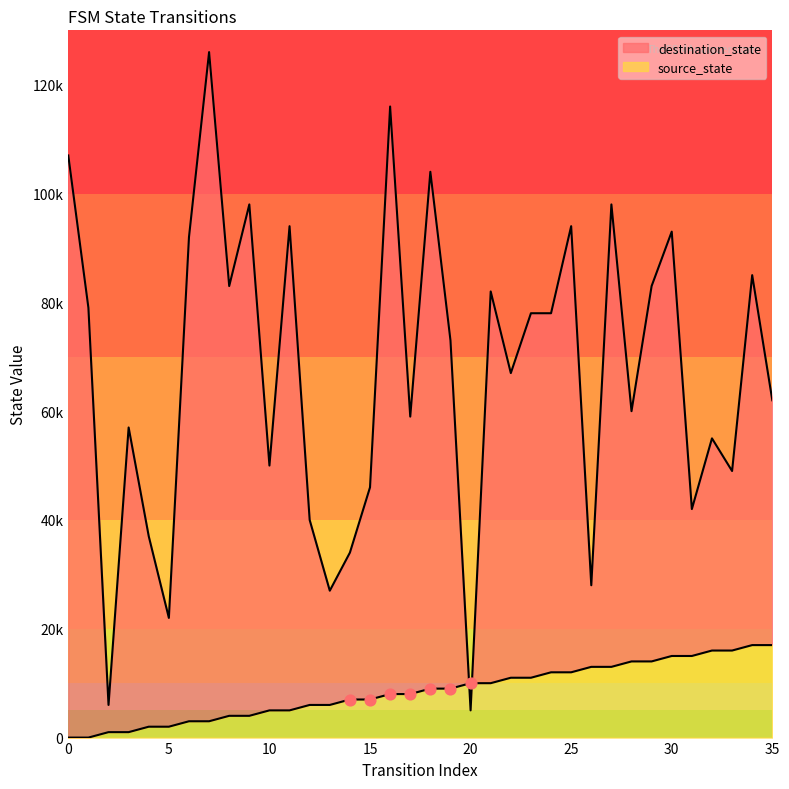

Is the value of source_state at 1 greater than the value of destination_state at 11?

No